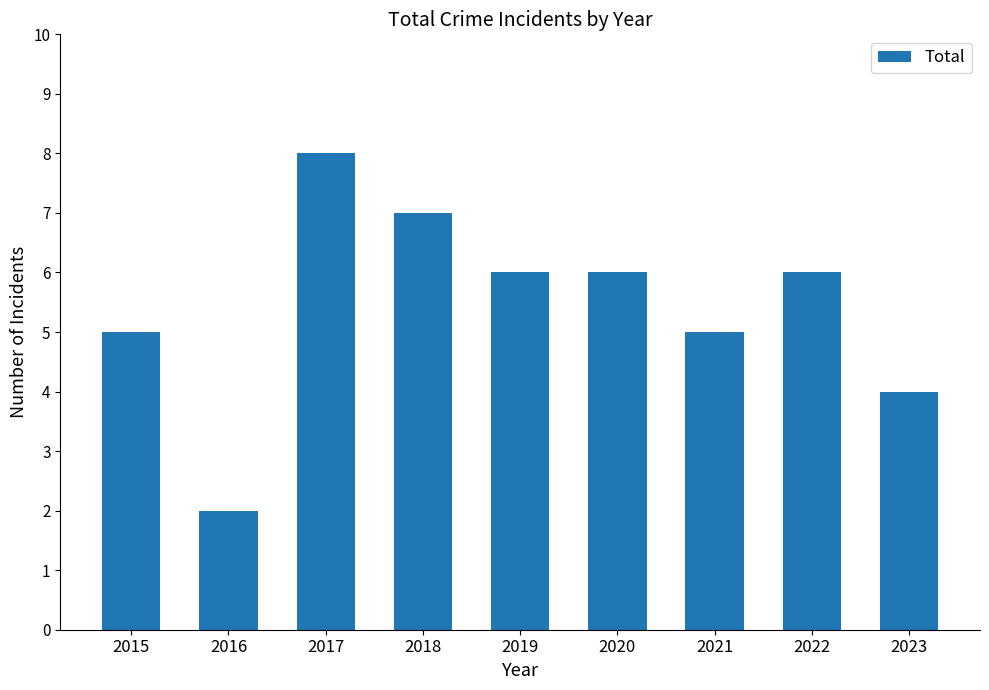

What is the maximum value shown in the chart?

8